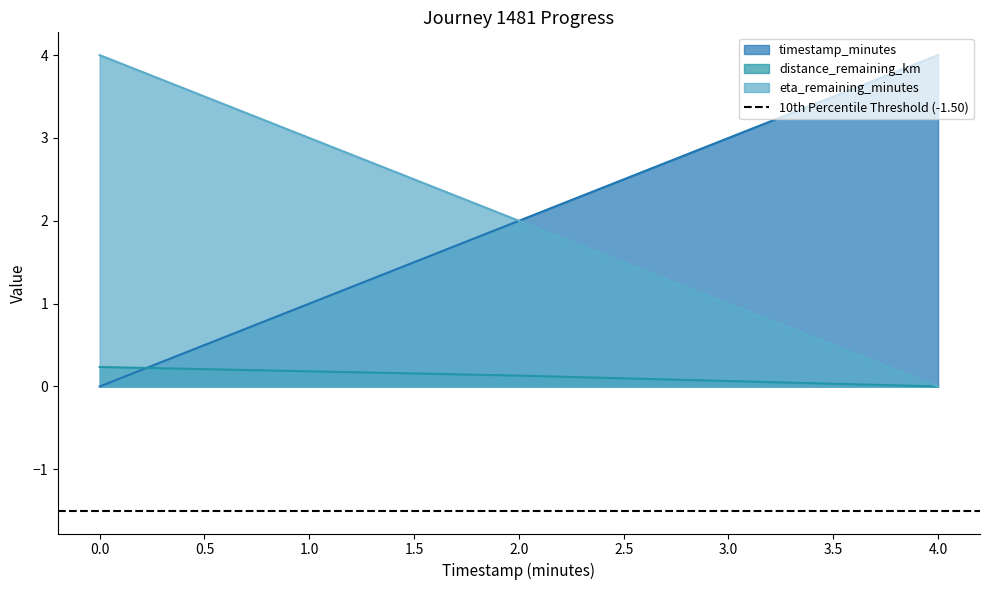

Where is eta_remaining_minutes nearest to the value 2?

2.0